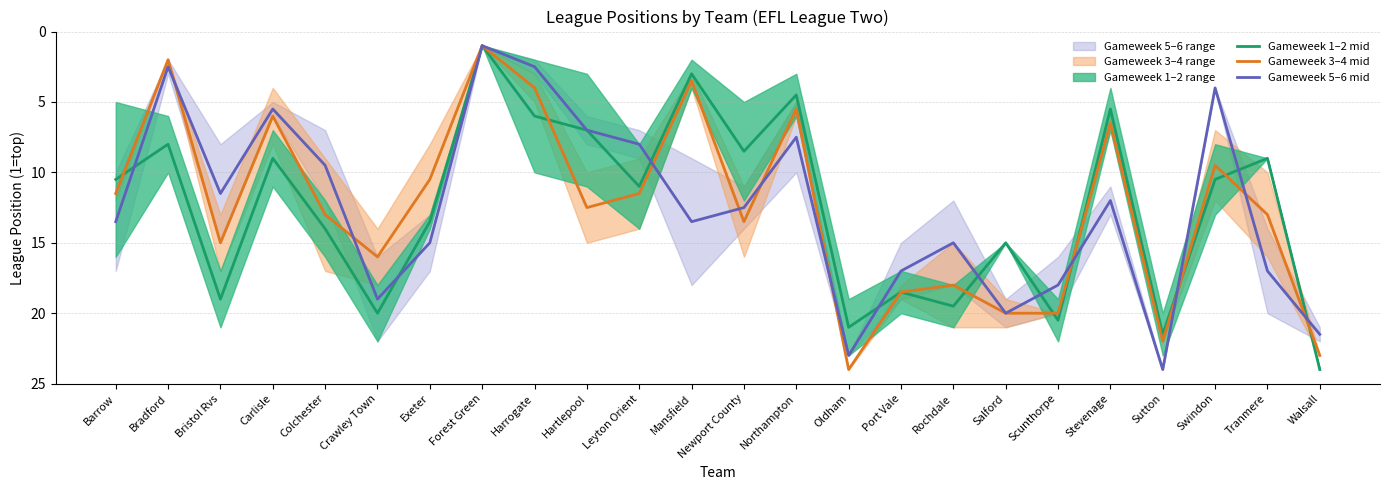

What is the label of the 9th point from the left?

Harrogate